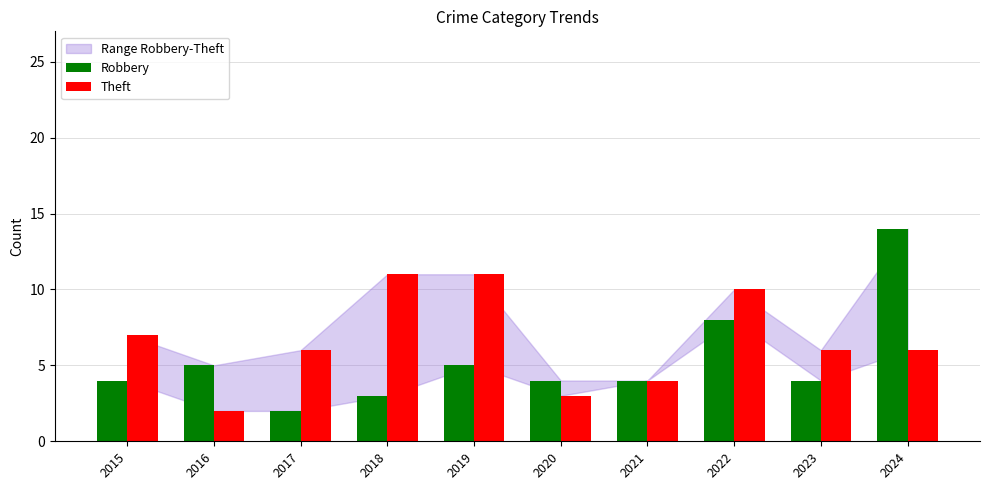

What is the sum of the Robbery values at 2023 and 2015?

8